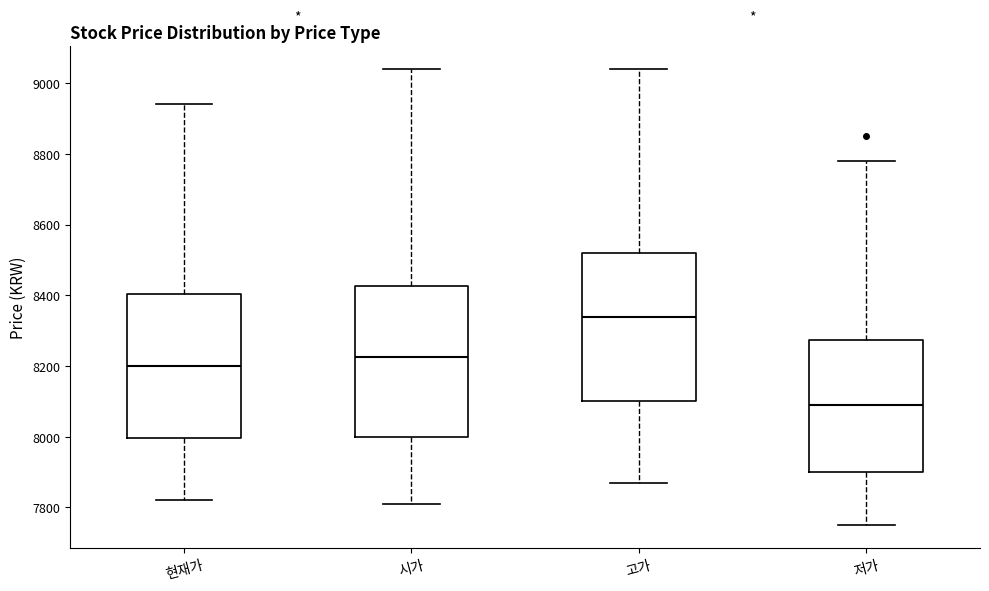

Where is the upper edge of the box for 현재가 on the y-axis? The values are not printed on the chart, so give them approximately, as read against the axis.

8400